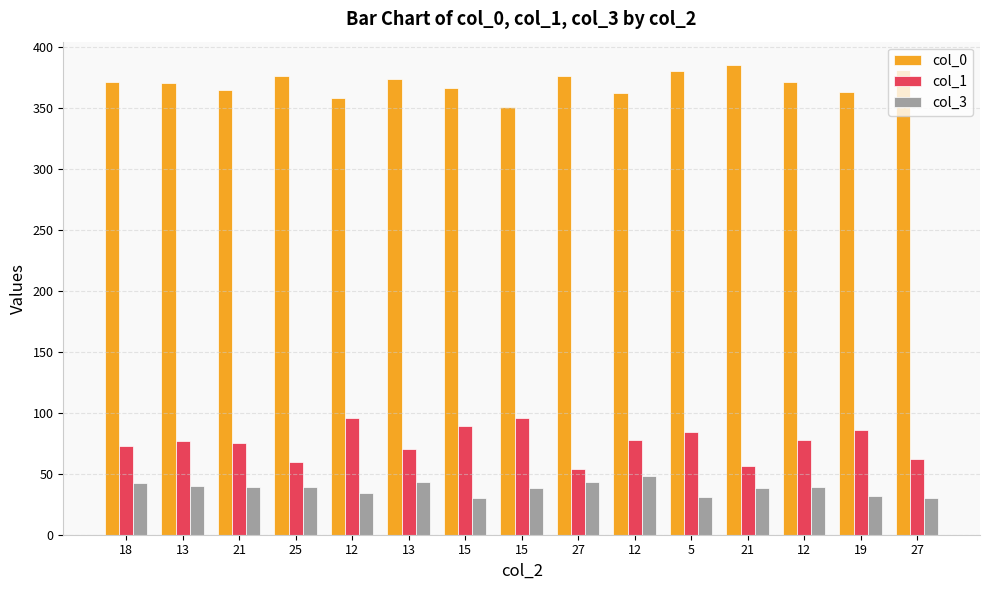

Which series has the largest total across all categories?

col_0